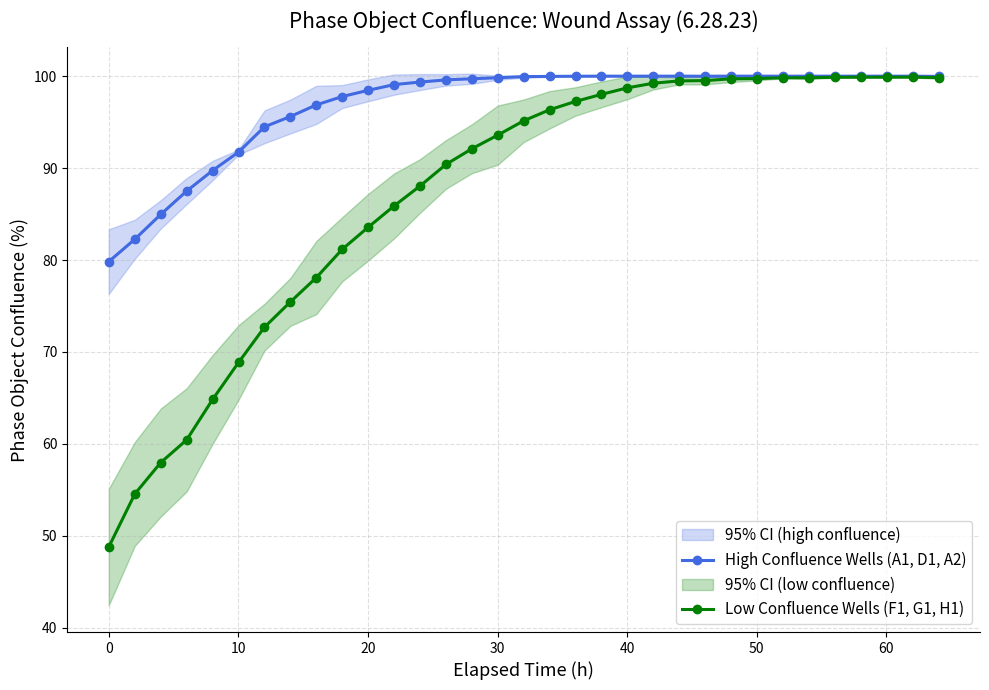

What is the highest value of the High Confluence Wells (A1, D1, A2) series?

100.0